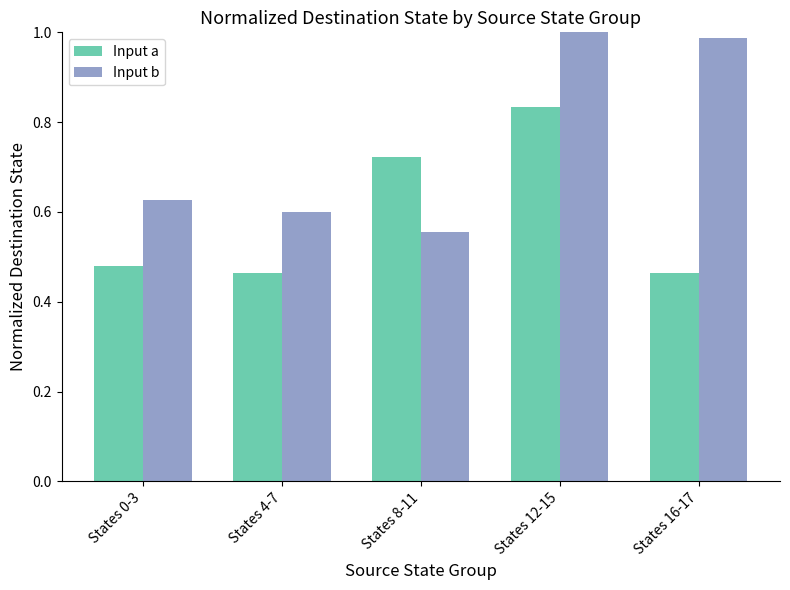

Which category has the lowest value in the Input b series?

States 8-11